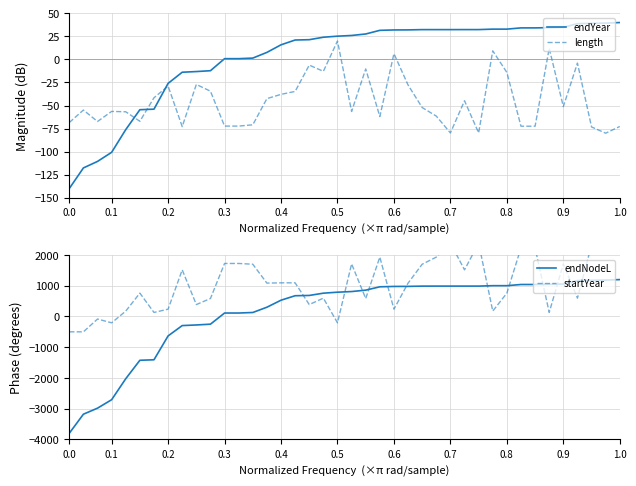

What is the difference between the maximum and minimum values in the endYear series?

180.0